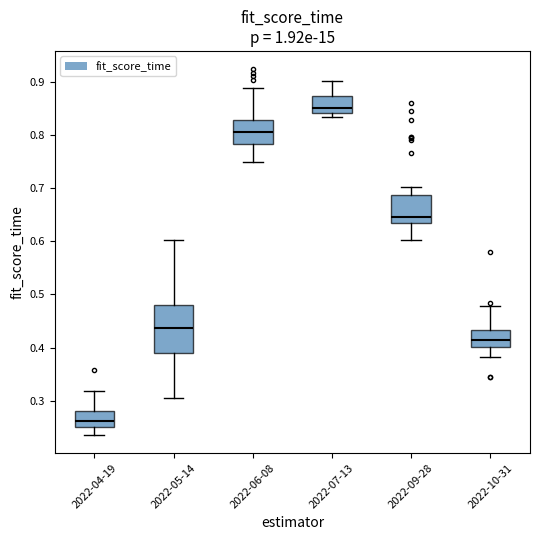

Which box is the tallest, from its lower edge to its upper edge?

2022-05-14